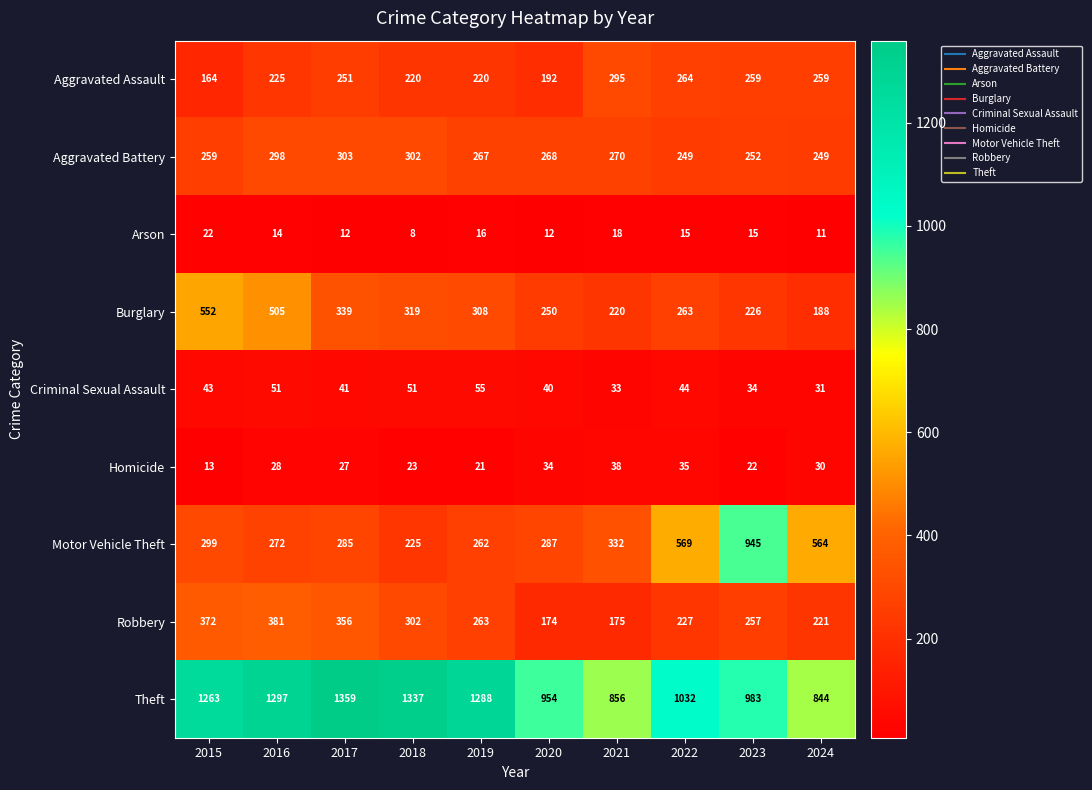

Is it true that Criminal Sexual Assault equals 26 at 2019?

False